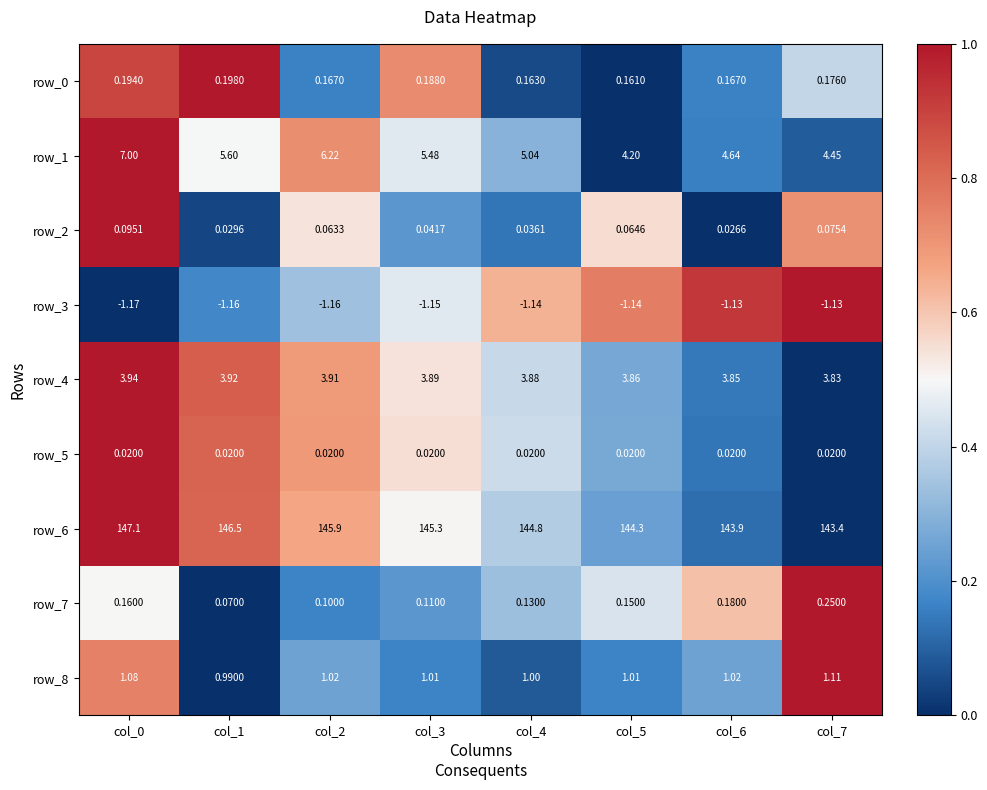

Is the value of row_3 at col_5 greater than the value of row_4 at col_6?

No